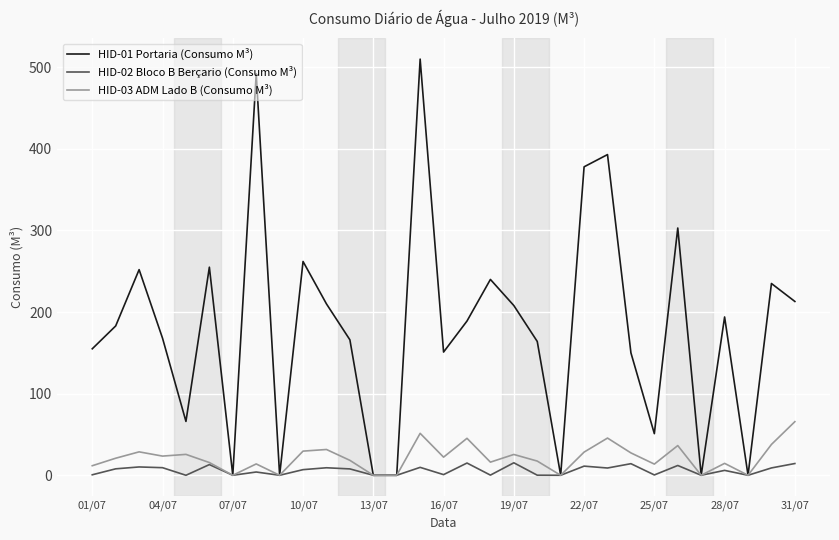

Which series has the widest spread of values?

HID-01 Portaria (Consumo M³)